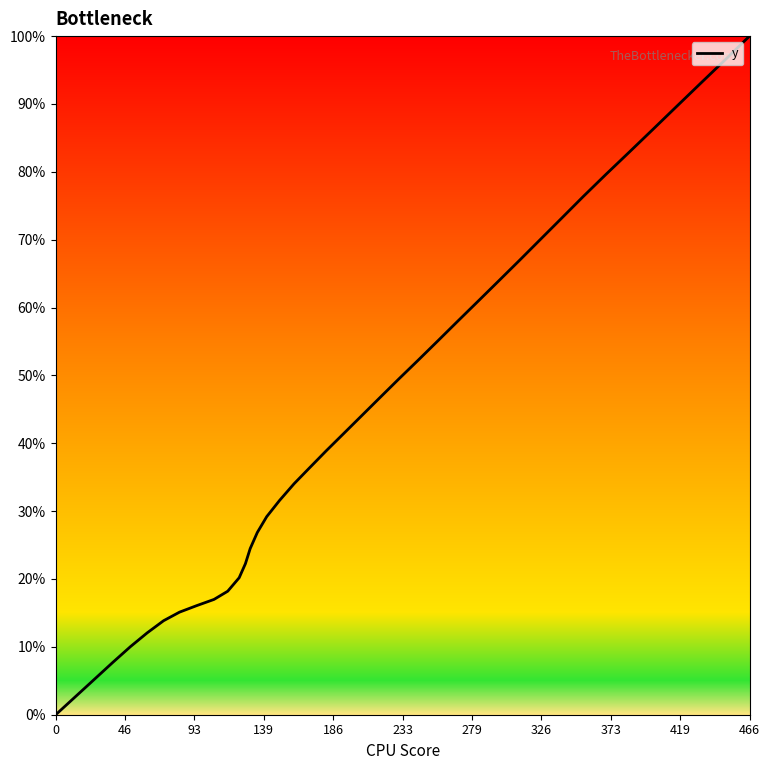

What is the greatest value displayed?

100.0